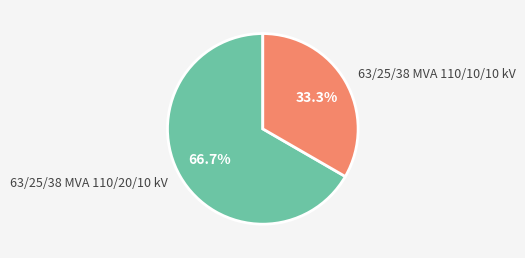

Approximately how many times larger is the value at 63/25/38 MVA 110/20/10 kV compared to 63/25/38 MVA 110/10/10 kV?

2.0